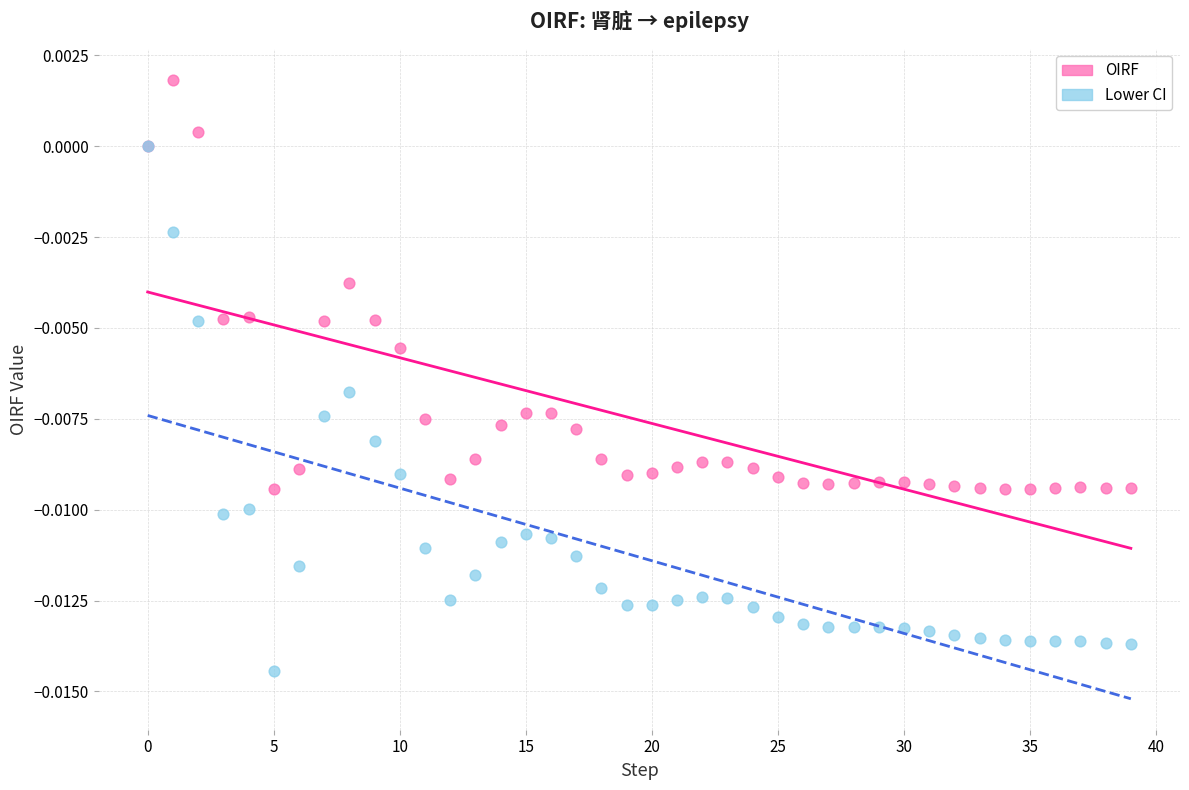

What are all the series names shown in the legend?

OIRF, Lower CI